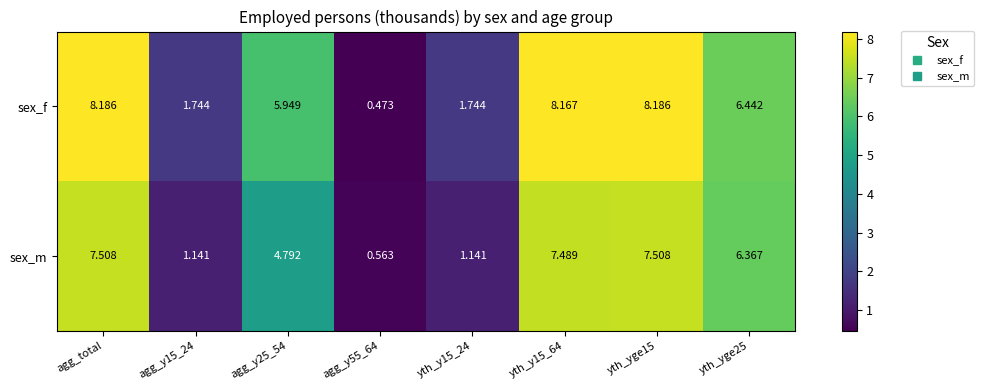

What is the greatest value displayed?

8.2